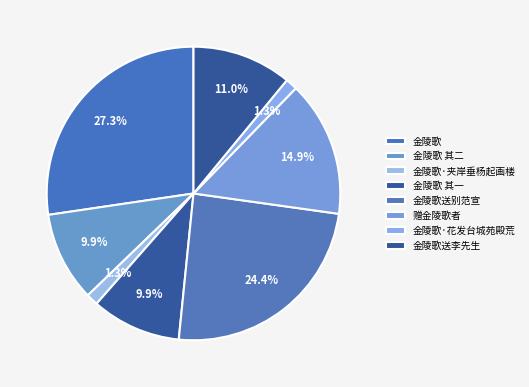

How much of the chart is everything except 赠金陵歌者?

85.1%